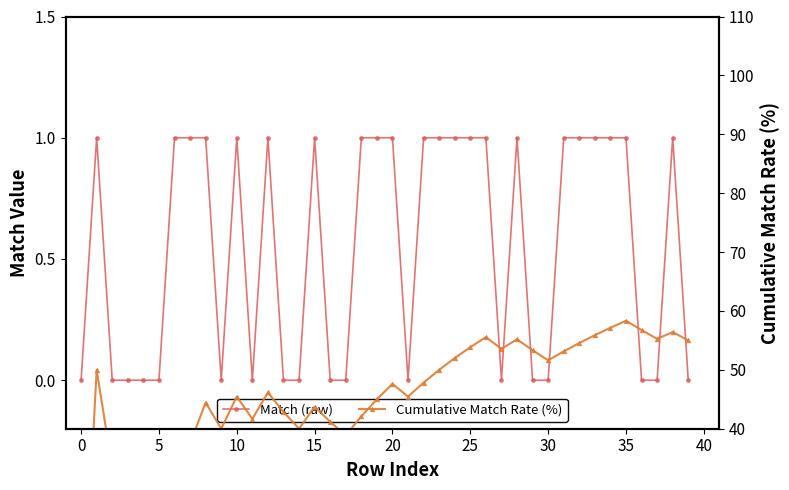

Which series has the largest range (max minus min)?

Cumulative Match Rate (%)